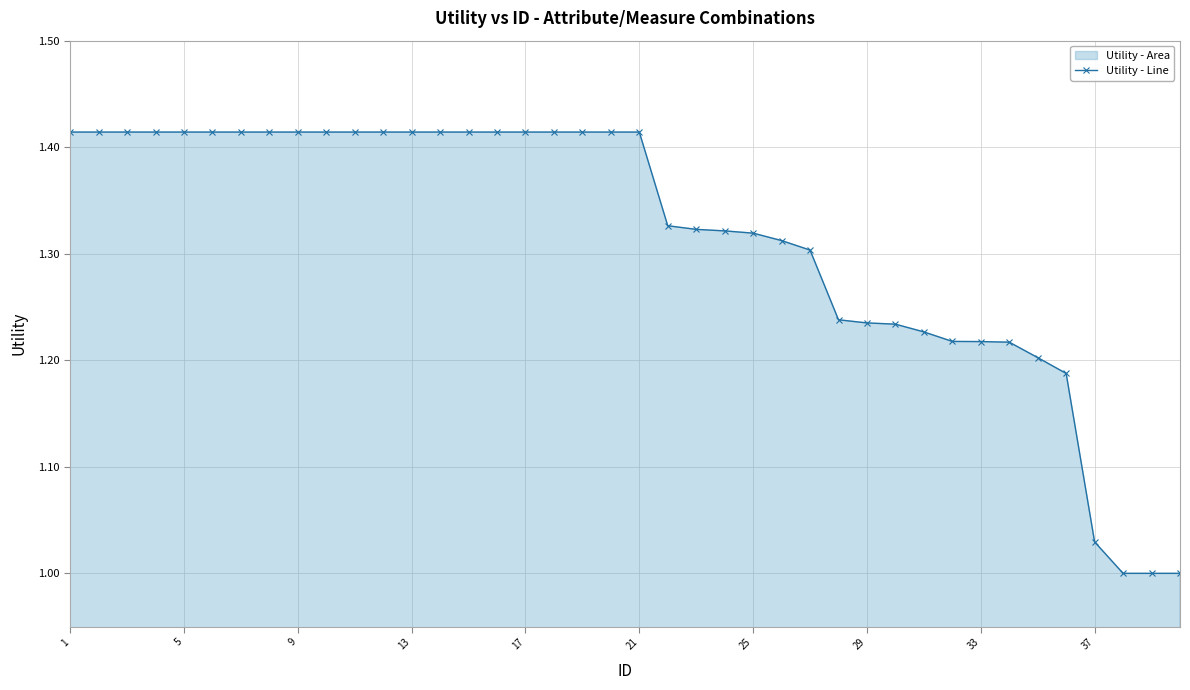

How many series are shown in this chart?

1